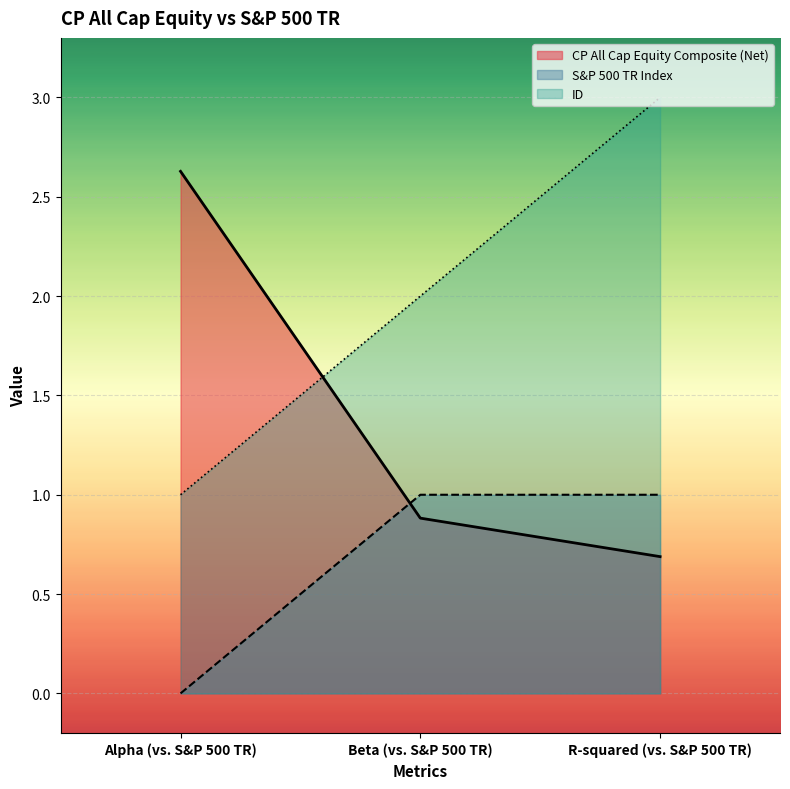

What is the sum of all ID values?

6.0